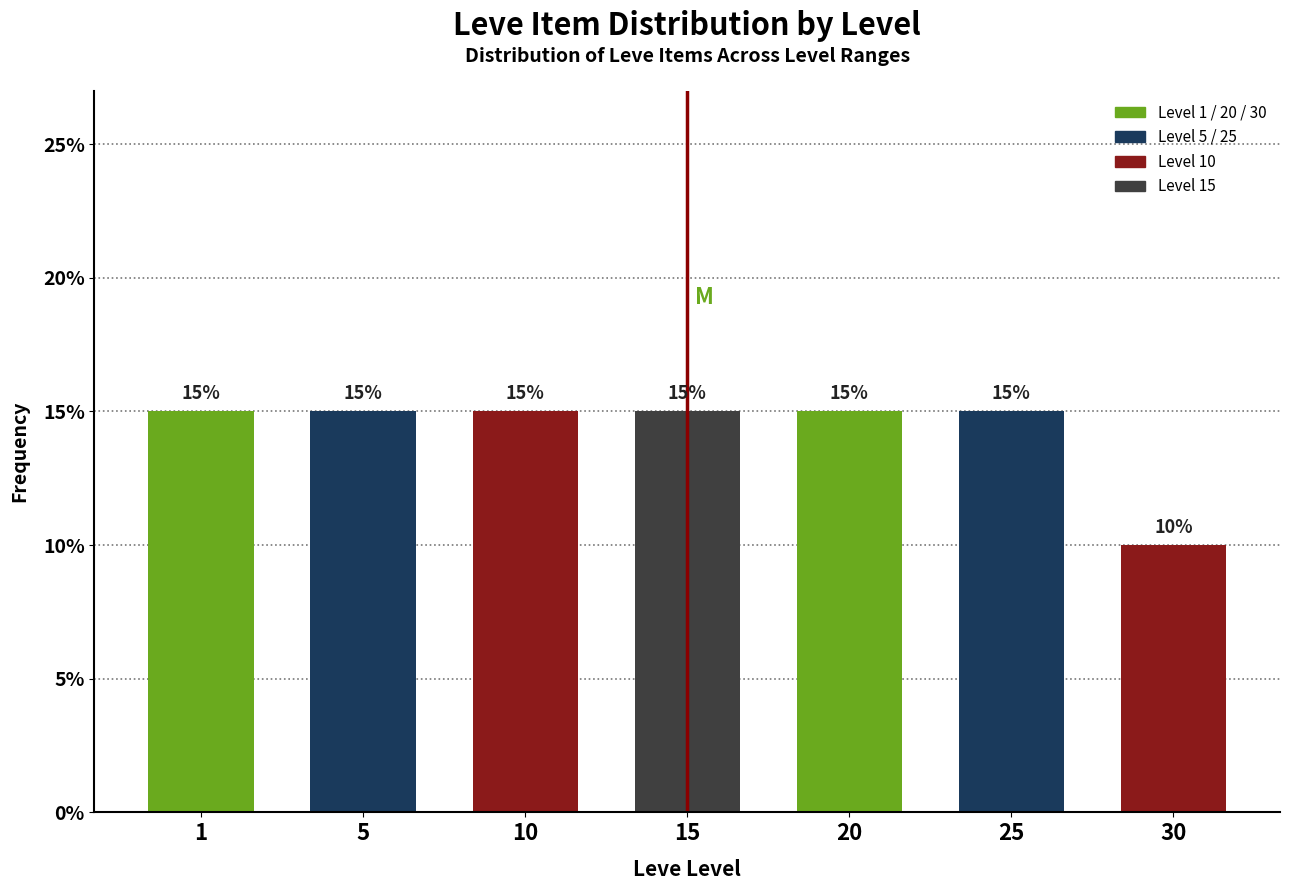

Reading right to left, list all the values displayed in this chart.

30=10	25=15	20=15	15=15	10=15	5=15	1=15